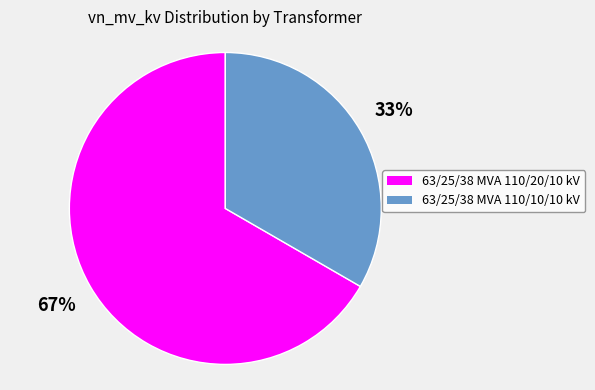

Is the sum of 63/25/38 MVA 110/10/10 kV and 63/25/38 MVA 110/20/10 kV greater than half?

Yes